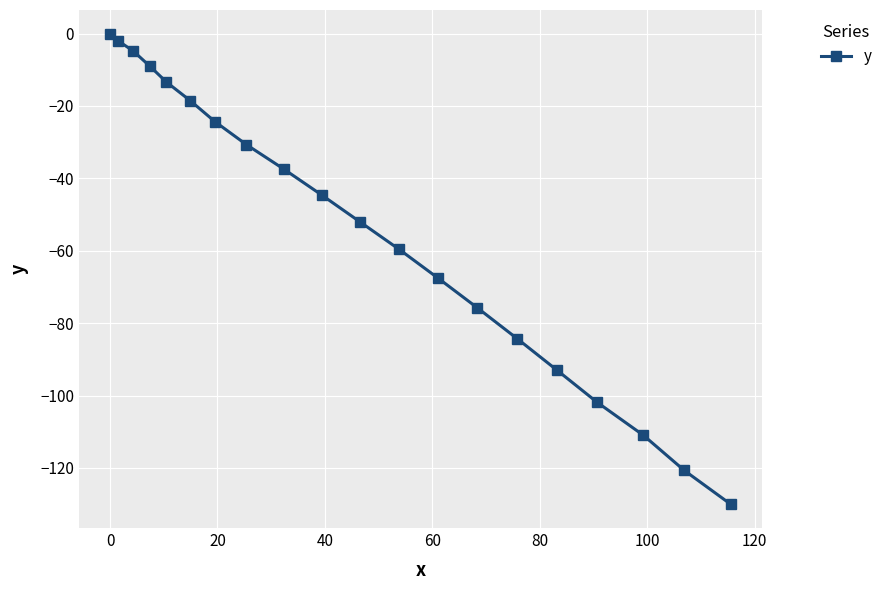

Reading left to right, extract all data points from this chart.

0.0	-2.0	-4.8	-9.0	-13.4	-18.5	-24.3	-30.7	-37.4	-44.6	-52.1	-59.6	-67.5	-75.8	-84.3	-93.0	-101.9	-111.0	-120.7	-130.1